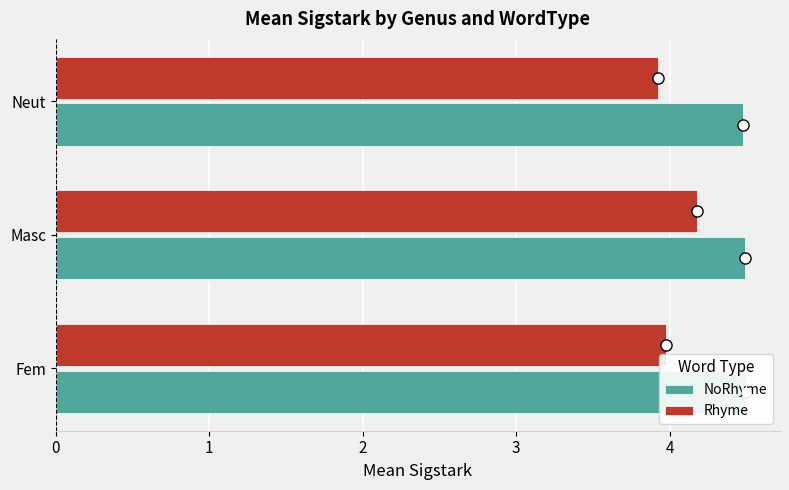

Count the number of data series in this chart.

2